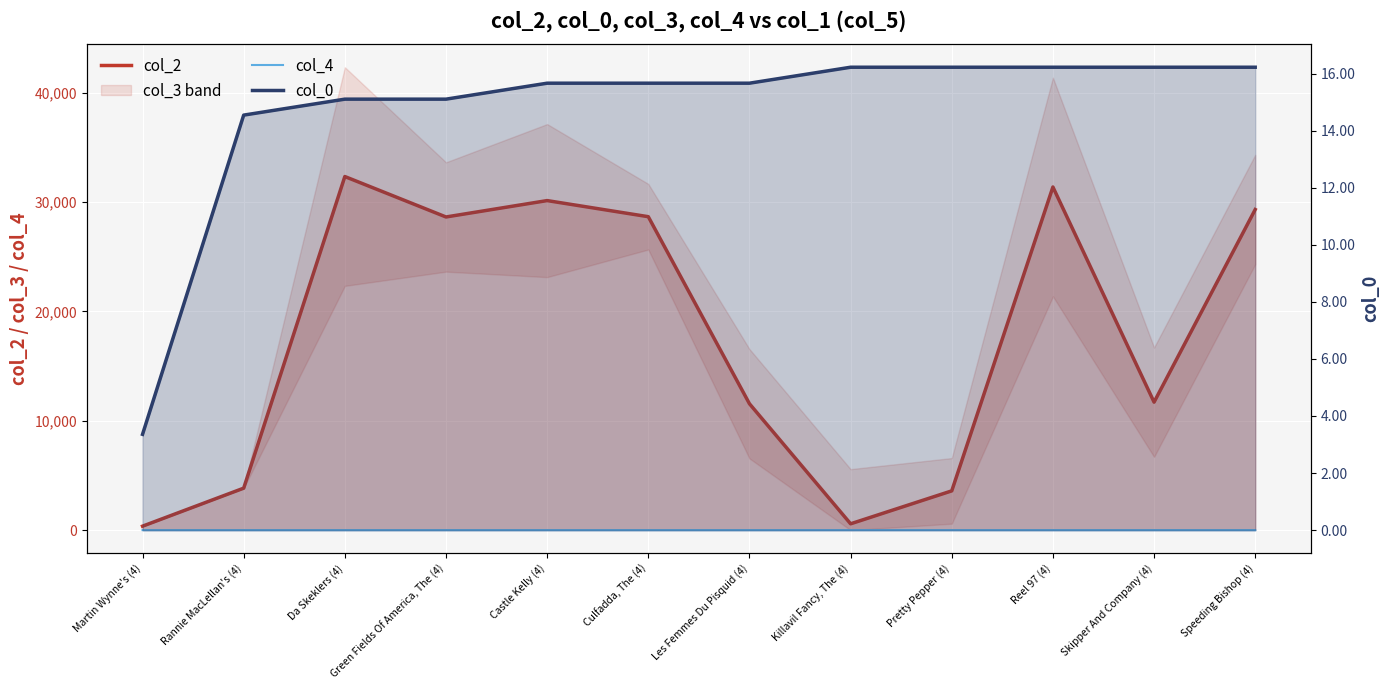

What is the spread (max minus min) of values at Killavil Fancy, The (4)?

576.0